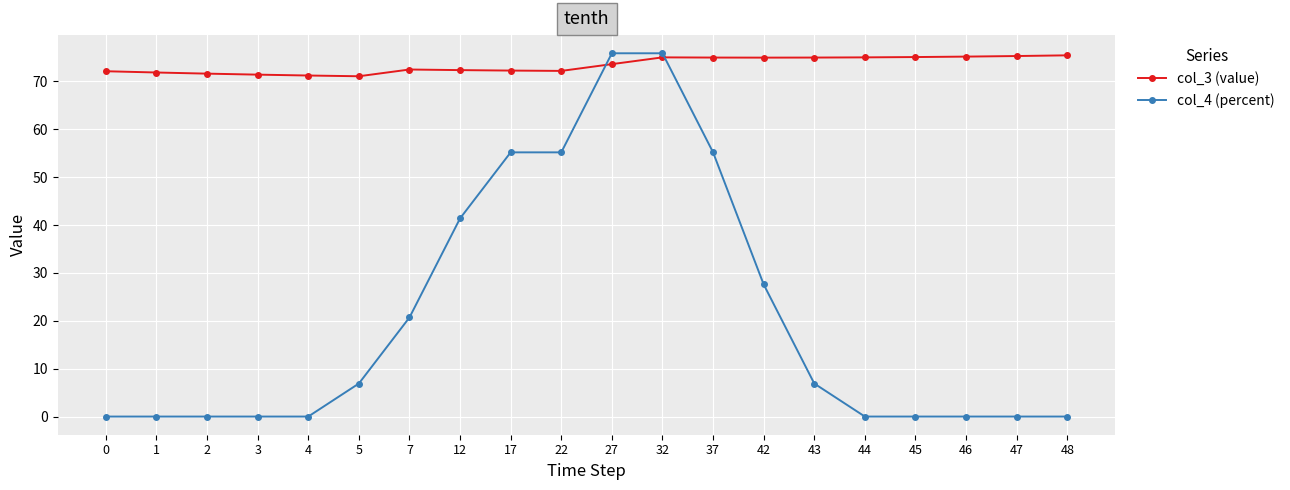

At how many categories does at least one series exceed 50?

20